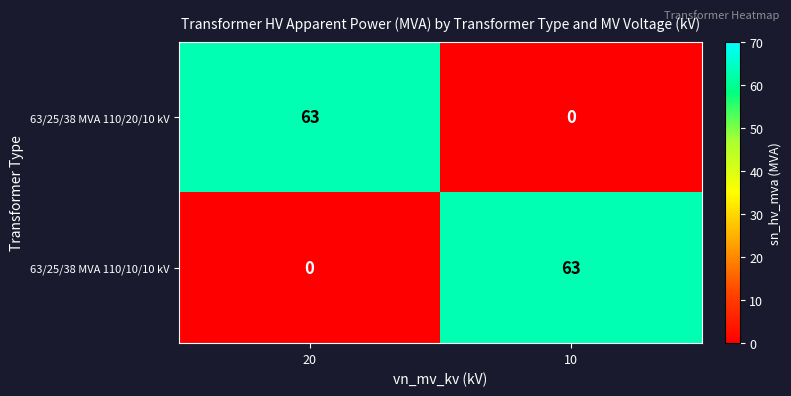

Count the number of data series in this chart.

2